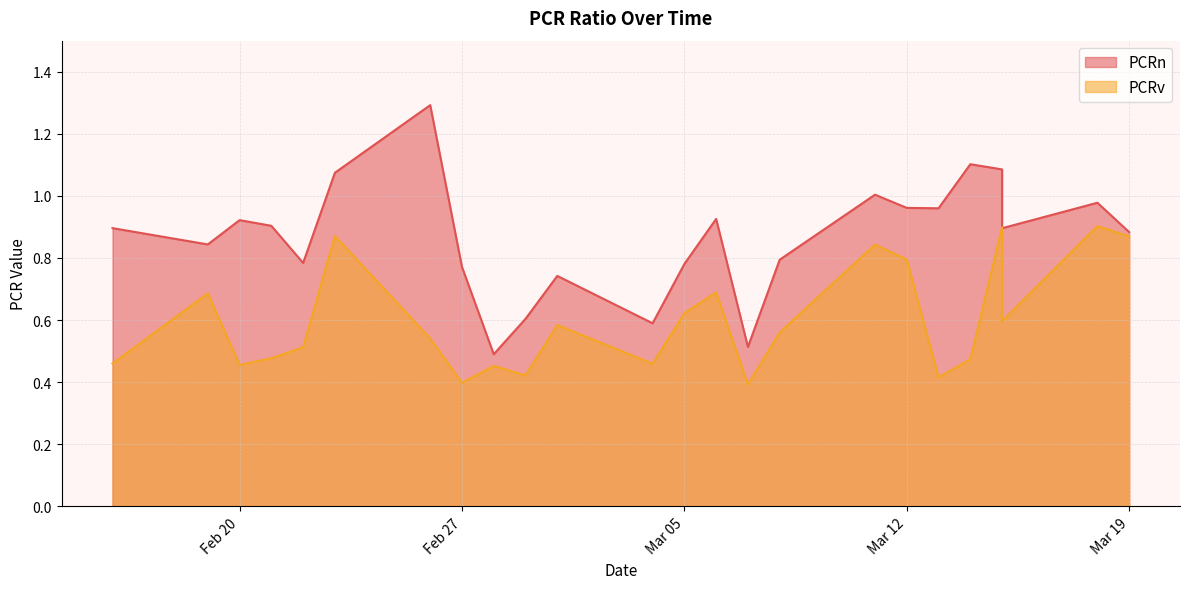

List the series in order of their peak value, highest first.

PCRn, PCRv